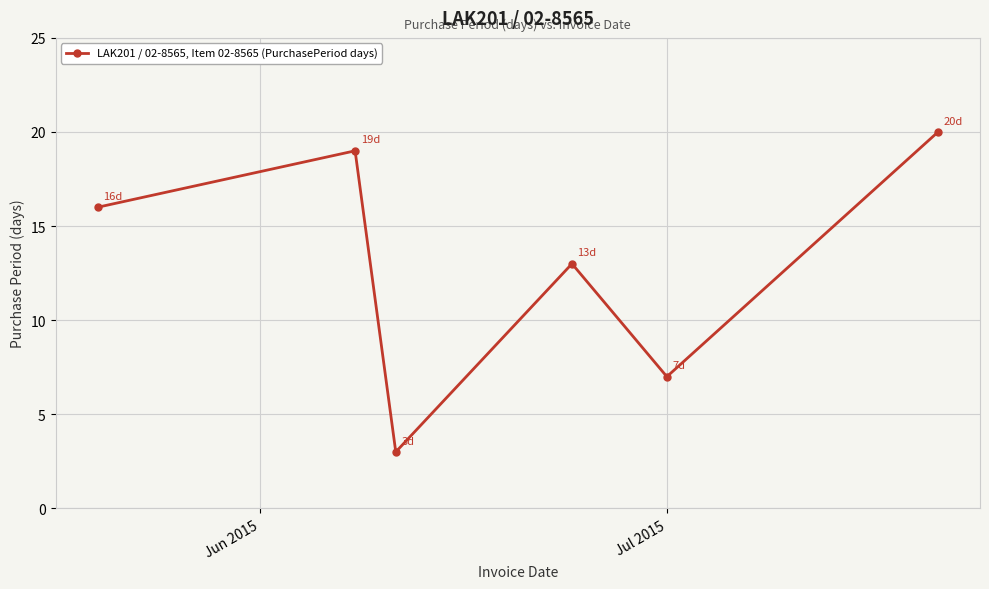

True or false: the data has more than 0 interior local peaks.

True